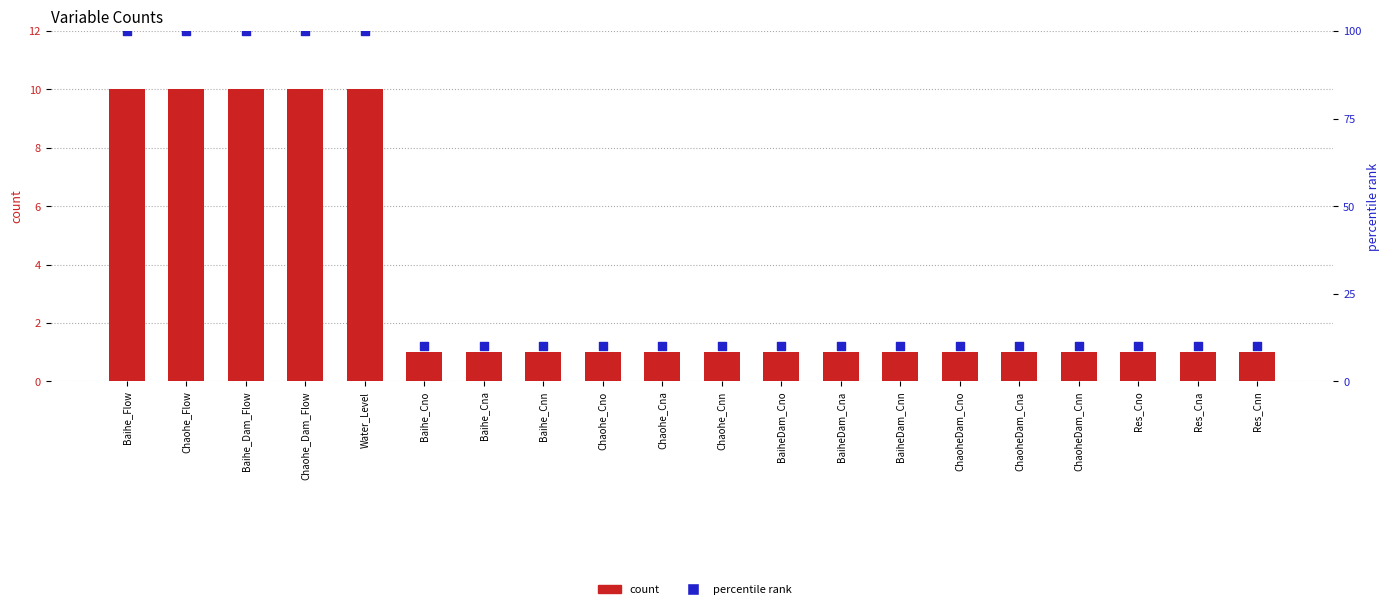

What is the total value across all series at BaiheDam_Cna?

11